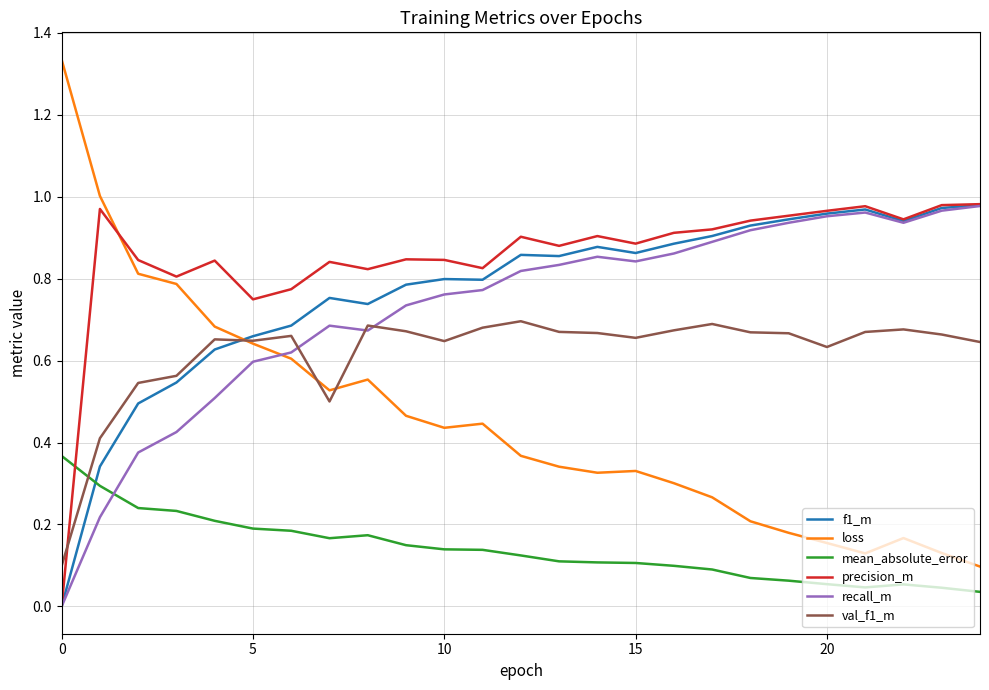

Which series has the largest range (max minus min)?

loss